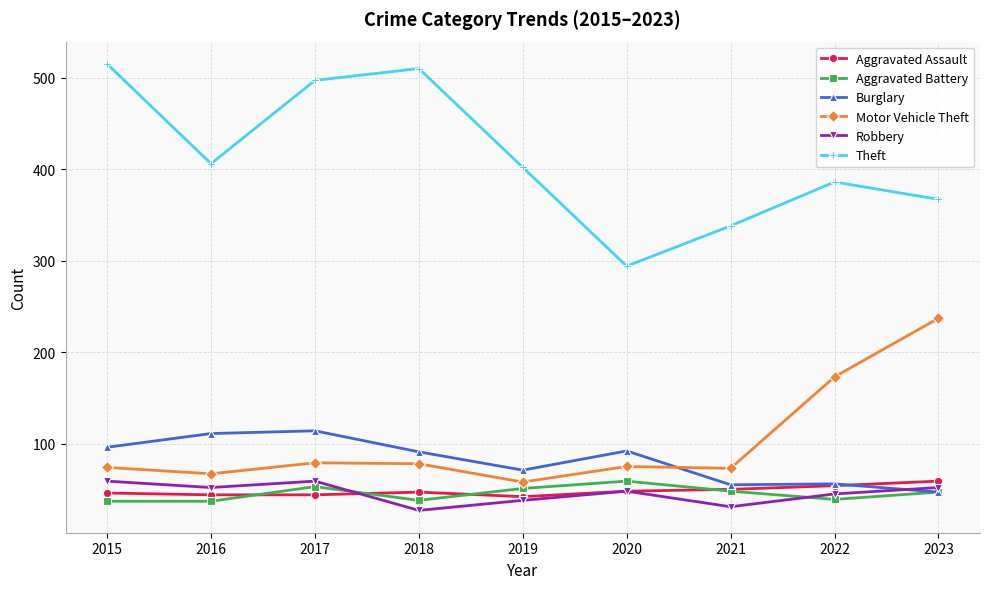

True or false: Motor Vehicle Theft has more than 0 interior local peaks.

True